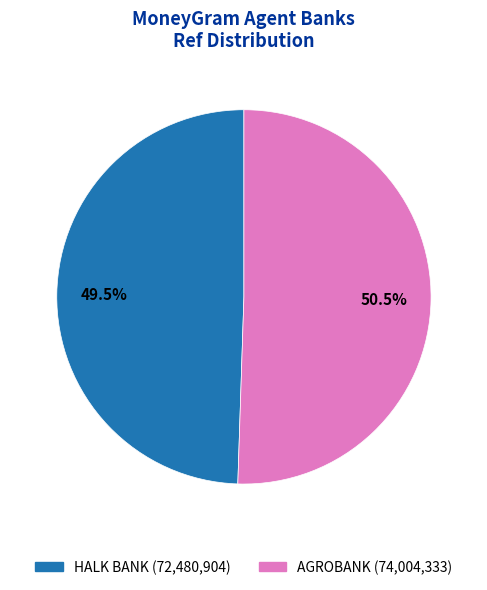

Which slice is the smallest?

HALK BANK